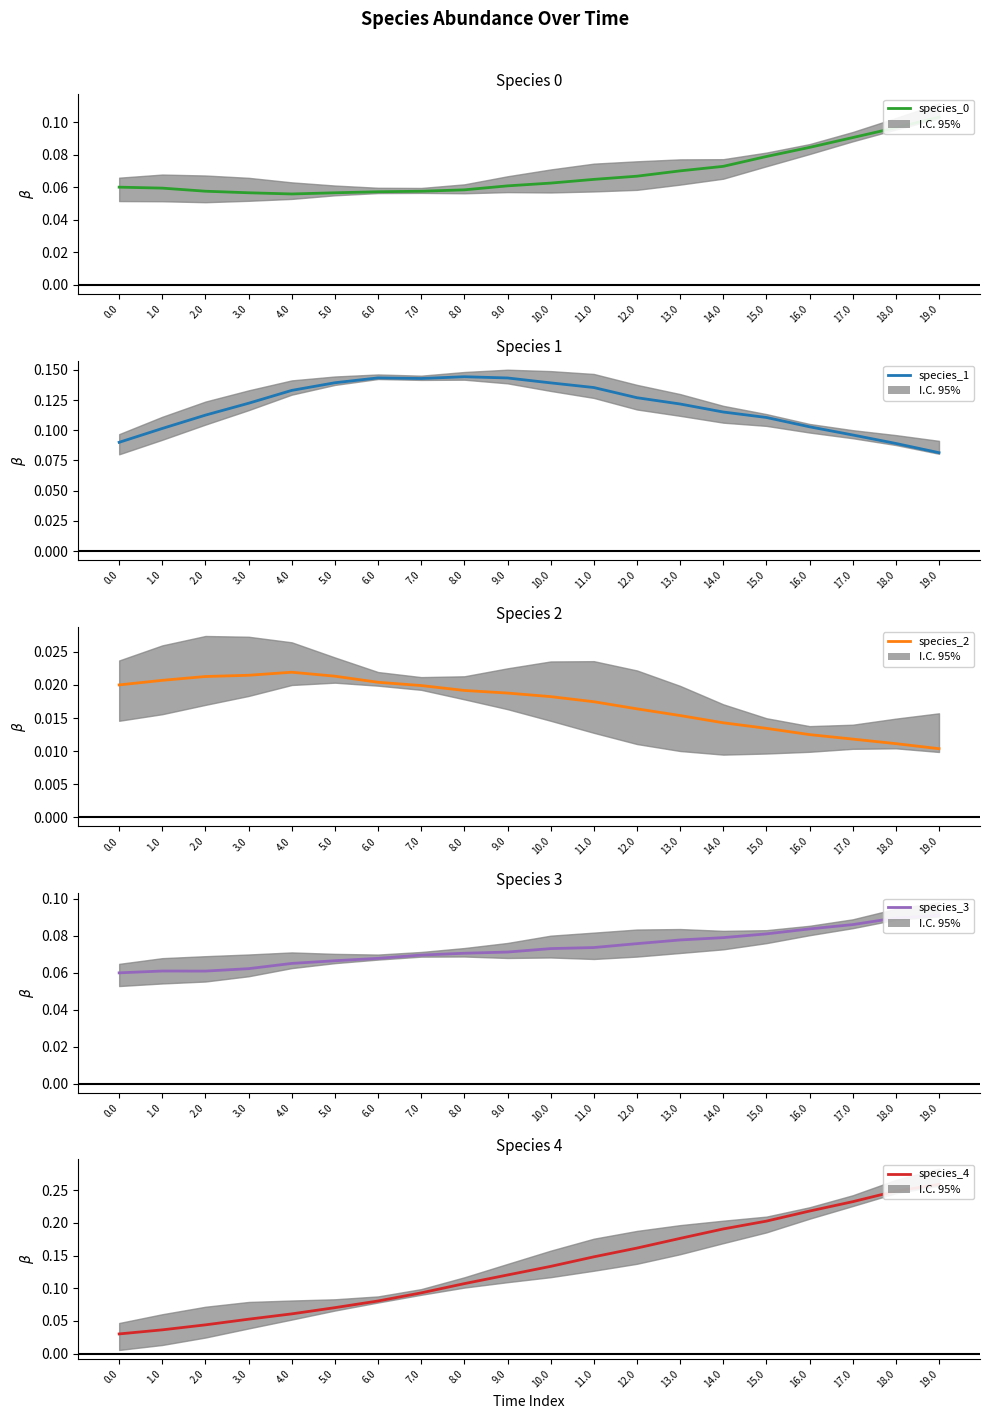

What are all the series names shown in the legend?

species_0, species_1, species_2, species_3, species_4